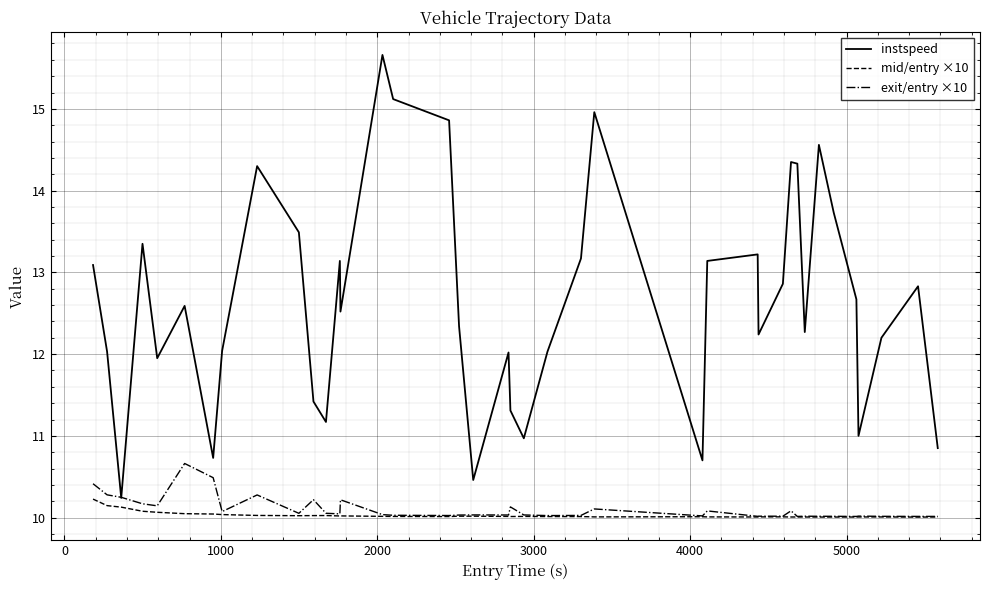

Which series has the largest total across all categories?

instspeed